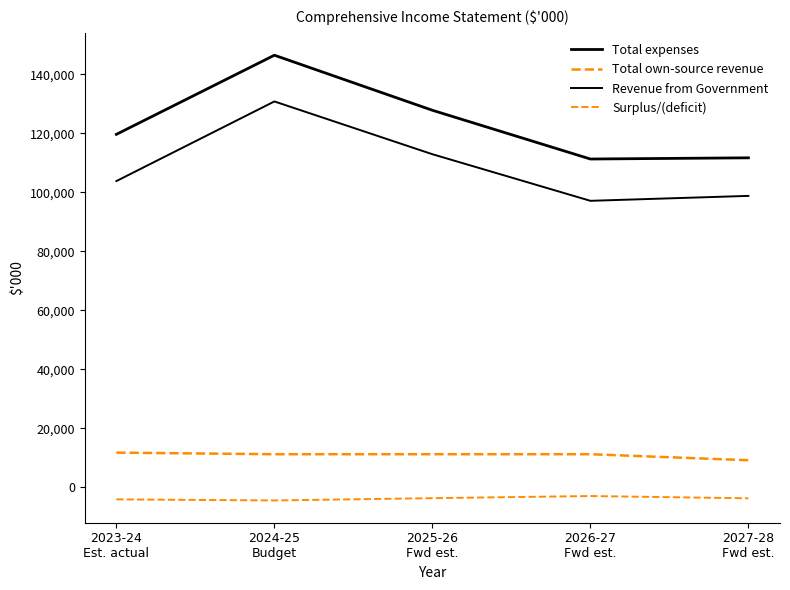

Is this an area chart (filled region under the line)?

No